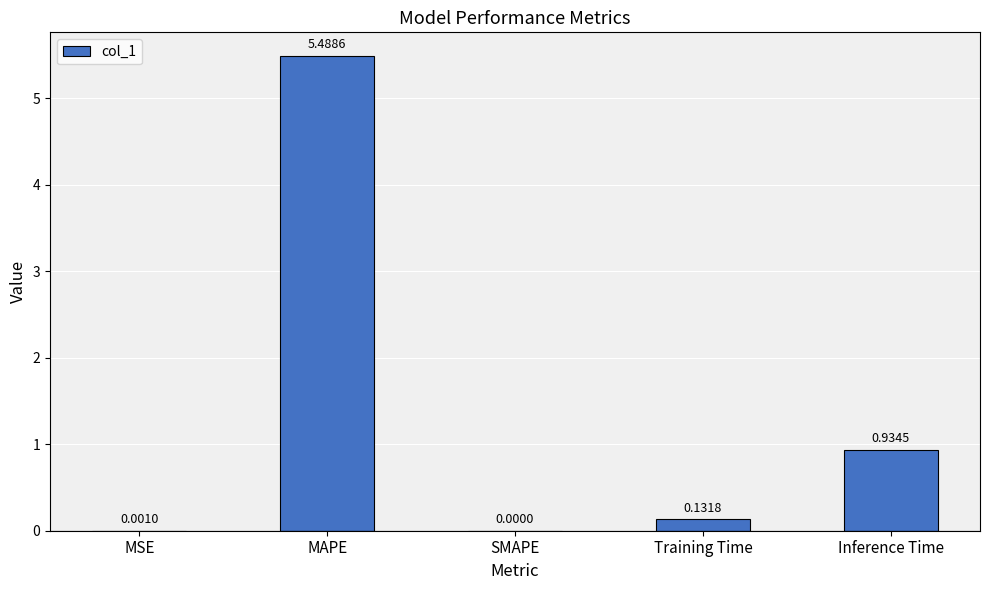

Which category has the highest value across all series?

MAPE